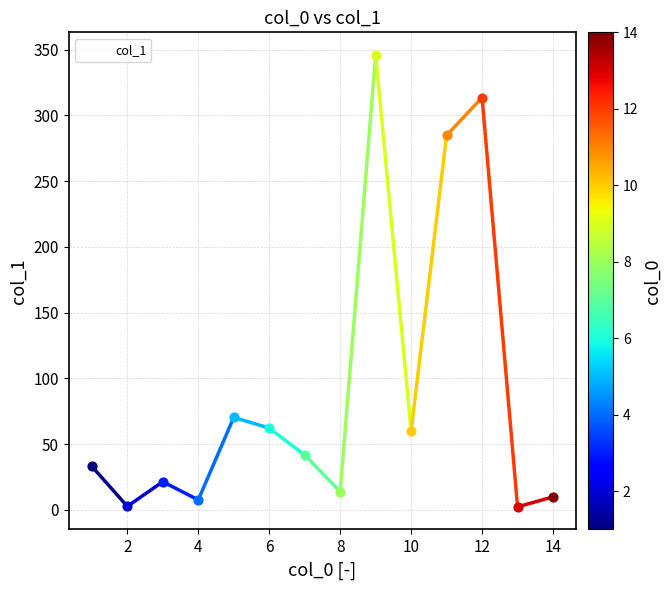

What is the greatest value displayed?

345.9